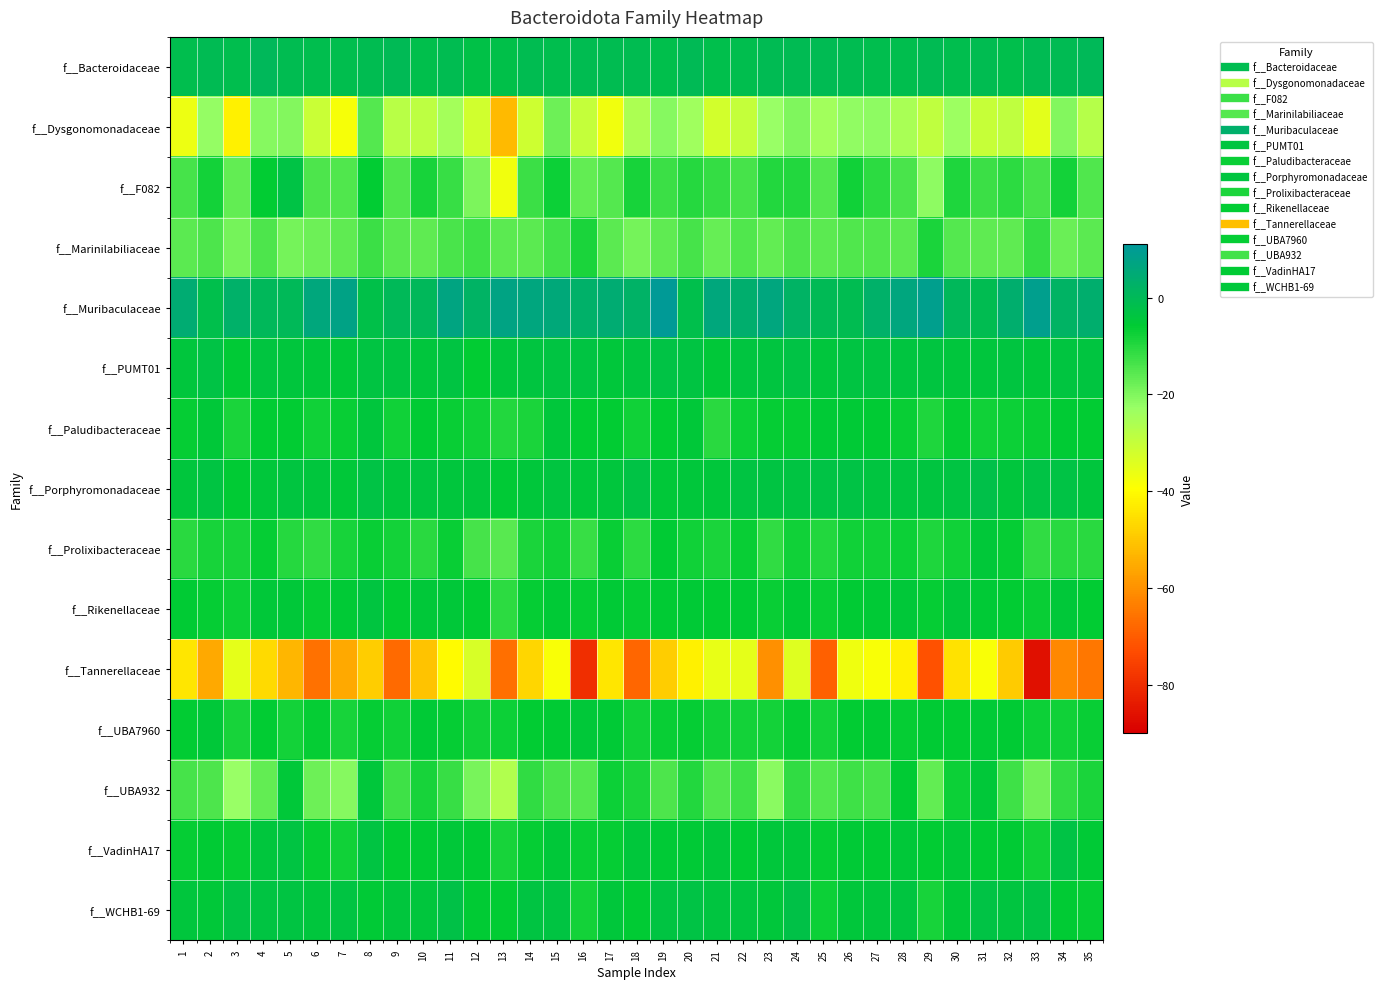

Reading left to right, transcribe all the data shown in this chart.

f__Bacteroidaceae: 1=-1.4	2=-0.7	3=-1.5	4=0.6	5=-1.2	6=-1.3	7=-1.3	8=-1.1	9=-0.1	10=-1.9	11=-1.0	12=-2.6	13=-2.0	14=-1.0	15=-1.4	16=-0.9	17=-1.2	18=-0.9	19=-1.9	20=-0.2	21=-1.7	22=-1.6	23=-0.6	24=-0.6	25=-0.7	26=-1.2	27=-1.4	28=-1.6	29=-0.7	30=-1.6	31=-1.2	32=-1.8	33=-0.7	34=-0.6	35=0.0
f__Dysgonomonadaceae: 1=-36.4	2=-22.3	3=-42.1	4=-20.6	5=-20.3	6=-30.8	7=-38.0	8=-15.3	9=-28.1	10=-28.7	11=-24.7	12=-32.0	13=-52.5	14=-31.4	15=-18.1	16=-29.7	17=-37.5	18=-25.8	19=-20.6	20=-24.1	21=-32.1	22=-29.8	23=-22.7	24=-19.9	25=-24.4	26=-22.1	27=-21.5	28=-25.7	29=-29.1	30=-23.6	31=-30.3	32=-28.9	33=-34.8	34=-20.5	35=-27.3
f__F082: 1=-13.6	2=-8.0	3=-17.0	4=-6.3	5=-3.0	6=-14.4	7=-14.9	8=-6.3	9=-14.9	10=-8.5	11=-12.1	12=-19.5	13=-37.5	14=-12.5	15=-7.4	16=-16.7	17=-15.1	18=-8.4	19=-12.4	20=-10.0	21=-11.7	22=-13.5	23=-9.6	24=-9.6	25=-15.1	26=-7.7	27=-10.8	28=-14.0	29=-21.4	30=-9.5	31=-12.4	32=-11.0	33=-13.5	34=-8.2	35=-14.8
f__Marinilabiliaceae: 1=-16.1	2=-14.3	3=-18.7	4=-14.5	5=-18.7	6=-17.8	7=-16.6	8=-12.6	9=-15.8	10=-16.5	11=-14.2	12=-13.0	13=-16.0	14=-16.0	15=-13.3	16=-8.7	17=-16.1	18=-18.9	19=-16.3	20=-13.7	21=-17.1	22=-14.8	23=-16.9	24=-14.4	25=-16.0	26=-14.7	27=-14.7	28=-15.9	29=-8.8	30=-15.1	31=-16.6	32=-16.5	33=-11.6	34=-17.5	35=-16.1
f__Muribaculaceae: 1=4.4	2=-1.7	3=3.0	4=0.4	5=0.0	6=6.0	7=7.6	8=-2.0	9=0.1	10=0.7	11=6.9	12=2.1	13=7.4	14=6.4	15=5.5	16=3.0	17=4.5	18=2.6	19=10.4	20=-1.9	21=6.0	22=3.8	23=6.3	24=2.3	25=-0.3	26=-1.0	27=3.1	28=6.6	29=8.9	30=0.5	31=-0.9	32=3.6	33=8.7	34=2.0	35=3.8
f__PUMT01: 1=-4.1	2=-3.2	3=-5.2	4=-3.7	5=-4.2	6=-4.4	7=-5.0	8=-3.3	9=-3.5	10=-4.1	11=-3.5	12=-6.0	13=-4.3	14=-3.9	15=-3.5	16=-3.3	17=-4.7	18=-3.7	19=-3.0	20=-3.3	21=-4.9	22=-4.0	23=-3.9	24=-3.0	25=-4.1	26=-3.5	27=-3.4	28=-3.6	29=-3.7	30=-4.1	31=-4.3	32=-3.7	33=-4.7	34=-3.9	35=-4.0
f__Paludibacteraceae: 1=-6.4	2=-4.9	3=-8.9	4=-6.0	5=-6.3	6=-7.8	7=-7.0	8=-4.2	9=-7.9	10=-5.7	11=-7.0	12=-7.9	13=-9.8	14=-9.0	15=-4.7	16=-6.3	17=-6.3	18=-7.8	19=-6.2	20=-5.1	21=-10.7	22=-7.5	23=-6.8	24=-6.7	25=-5.5	26=-5.5	27=-5.9	28=-7.1	29=-9.1	30=-6.6	31=-7.8	32=-7.4	33=-6.8	34=-5.8	35=-6.3
f__Porphyromonadaceae: 1=-4.3	2=-3.3	3=-5.6	4=-4.7	5=-3.7	6=-4.3	7=-4.9	8=-2.9	9=-4.2	10=-3.8	11=-4.1	12=-4.1	13=-5.3	14=-4.5	15=-3.7	16=-4.4	17=-4.0	18=-3.0	19=-5.0	20=-4.5	21=-4.6	22=-3.4	23=-3.3	24=-3.5	25=-3.1	26=-3.2	27=-3.9	28=-4.0	29=-3.9	30=-3.3	31=-2.4	32=-4.3	33=-3.1	34=-2.9	35=-4.2
f__Prolixibacteraceae: 1=-10.3	2=-8.4	3=-8.6	4=-6.6	5=-10.1	6=-11.4	7=-8.5	8=-6.9	9=-8.2	10=-10.4	11=-6.8	12=-13.6	13=-15.8	14=-9.1	15=-7.6	16=-12.2	17=-7.0	18=-10.8	19=-5.6	20=-7.9	21=-9.1	22=-6.8	23=-11.1	24=-7.7	25=-9.8	26=-7.7	27=-7.7	28=-7.3	29=-9.4	30=-7.8	31=-5.2	32=-6.5	33=-11.2	34=-10.5	35=-10.5
f__Rikenellaceae: 1=-5.8	2=-6.6	3=-7.2	4=-4.9	5=-5.0	6=-6.6	7=-5.4	8=-3.7	9=-6.1	10=-5.0	11=-5.1	12=-6.3	13=-11.0	14=-6.7	15=-5.4	16=-6.7	17=-5.5	18=-6.7	19=-5.6	20=-5.2	21=-6.4	22=-5.9	23=-6.8	24=-5.3	25=-6.8	26=-5.6	27=-5.2	28=-5.0	29=-6.7	30=-4.5	31=-5.2	32=-6.2	33=-7.1	34=-5.2	35=-6.3
f__Tannerellaceae: 1=-43.9	2=-55.5	3=-35.5	4=-46.2	5=-53.0	6=-66.2	7=-55.3	8=-48.6	9=-67.4	10=-50.6	11=-39.9	12=-33.0	13=-66.6	14=-47.3	15=-38.4	16=-79.5	17=-44.2	18=-67.9	19=-48.7	20=-41.9	21=-35.6	22=-35.2	23=-60.1	24=-34.2	25=-69.4	26=-37.1	27=-38.4	28=-41.9	29=-72.1	30=-45.0	31=-38.6	32=-49.3	33=-86.1	34=-61.9	35=-64.9
f__UBA7960: 1=-6.3	2=-4.9	3=-8.6	4=-6.0	5=-8.1	6=-6.7	7=-8.6	8=-6.5	9=-7.6	10=-5.2	11=-6.4	12=-7.6	13=-7.2	14=-6.3	15=-5.7	16=-4.9	17=-5.2	18=-7.7	19=-6.9	20=-6.5	21=-7.7	22=-7.9	23=-8.1	24=-6.4	25=-8.0	26=-6.1	27=-6.0	28=-6.5	29=-5.6	30=-6.2	31=-5.3	32=-5.6	33=-7.5	34=-7.6	35=-6.8
f__UBA932: 1=-13.7	2=-14.3	3=-22.5	4=-16.7	5=-5.1	6=-17.9	7=-20.9	8=-4.6	9=-12.8	10=-8.5	11=-12.0	12=-19.2	13=-26.7	14=-11.4	15=-14.1	16=-15.2	17=-7.2	18=-9.0	19=-14.4	20=-9.7	21=-14.9	22=-12.8	23=-21.1	24=-11.2	25=-14.9	26=-12.9	27=-13.7	28=-5.7	29=-16.7	30=-7.3	31=-4.9	32=-12.8	33=-18.3	34=-11.3	35=-8.9
f__VadinHA17: 1=-6.7	2=-5.9	3=-6.7	4=-4.4	5=-3.6	6=-6.4	7=-7.6	8=-3.4	9=-6.3	10=-5.9	11=-5.1	12=-5.8	13=-8.6	14=-6.5	15=-5.1	16=-7.1	17=-6.4	18=-4.7	19=-5.3	20=-5.2	21=-4.4	22=-5.7	23=-4.8	24=-4.6	25=-6.5	26=-5.3	27=-5.7	28=-4.9	29=-6.1	30=-4.8	31=-5.9	32=-5.9	33=-7.6	34=-3.2	35=-5.5
f__WCHB1-69: 1=-4.1	2=-4.9	3=-3.0	4=-3.5	5=-3.4	6=-4.3	7=-3.5	8=-5.5	9=-4.2	10=-4.4	11=-2.7	12=-5.7	13=-6.0	14=-3.3	15=-3.3	16=-8.1	17=-4.6	18=-5.8	19=-3.6	20=-3.2	21=-3.7	22=-3.9	23=-4.6	24=-2.5	25=-7.3	26=-4.6	27=-4.0	28=-3.9	29=-8.5	30=-5.1	31=-3.1	32=-3.6	33=-3.1	34=-5.8	35=-6.6